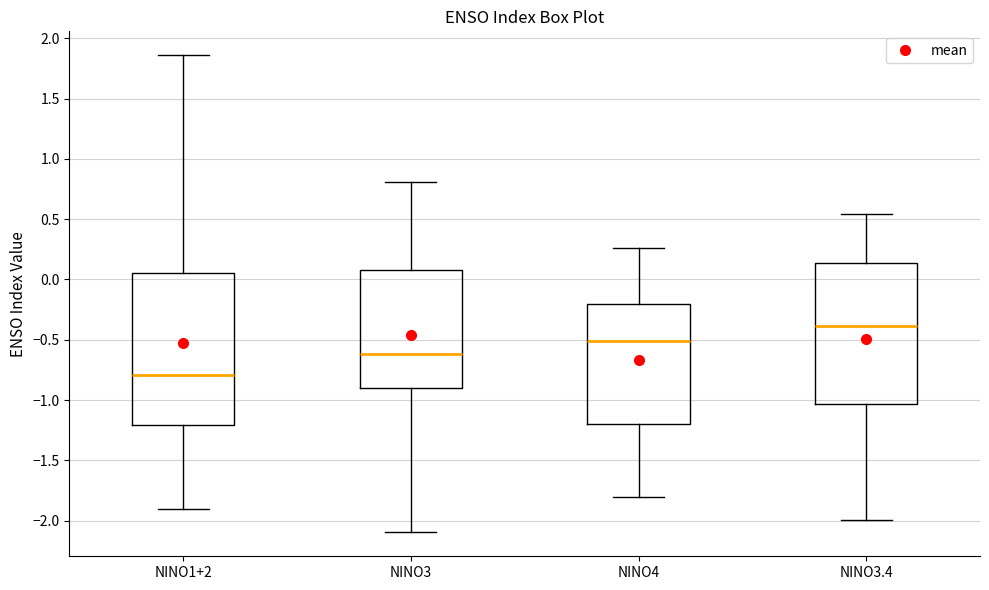

Reading left to right, read every box against the y-axis: the position of its median line, the range the box covers, and the ends of its whiskers. The values are not printed on the chart, so give them approximately, as read against the axis.

NINO1+2: median -0.80, box -1.20 to 0.05, whiskers -1.90 to 1.85
NINO3: median -0.60, box -0.90 to 0.10, whiskers -2.10 to 0.80
NINO4: median -0.50, box -1.20 to -0.20, whiskers -1.80 to 0.25
NINO3.4: median -0.40, box -1.05 to 0.15, whiskers -2.00 to 0.55